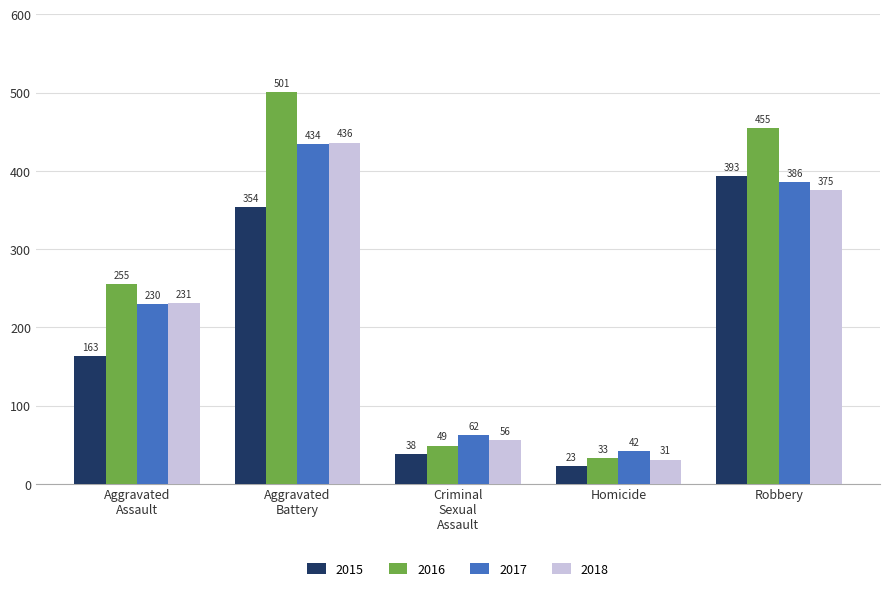

Which category has the highest value in the 2016 series?

Aggravated
Battery